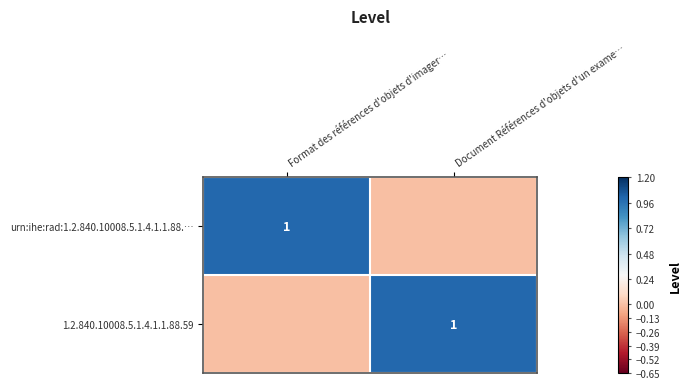

Is it true that 1.2.840.10008.5.1.4.1.1.88.59 equals 1 at Document Références d'objets d'un exame…?

True